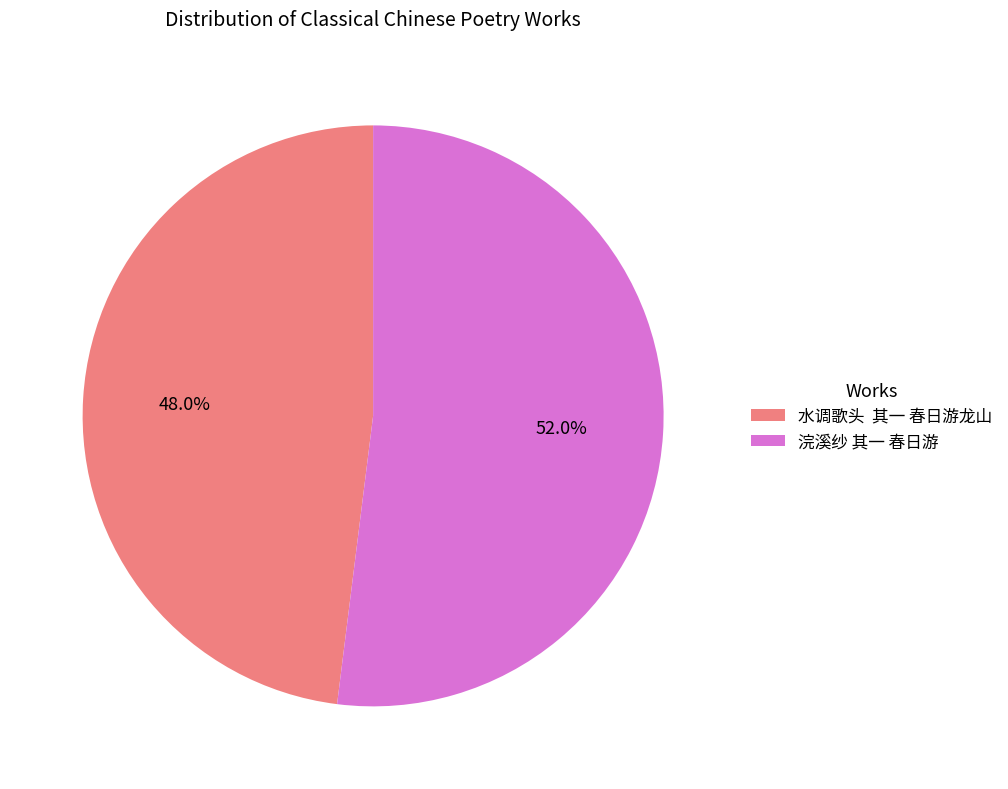

Which slice is the smallest?

水调歌头 其一 春日游龙山